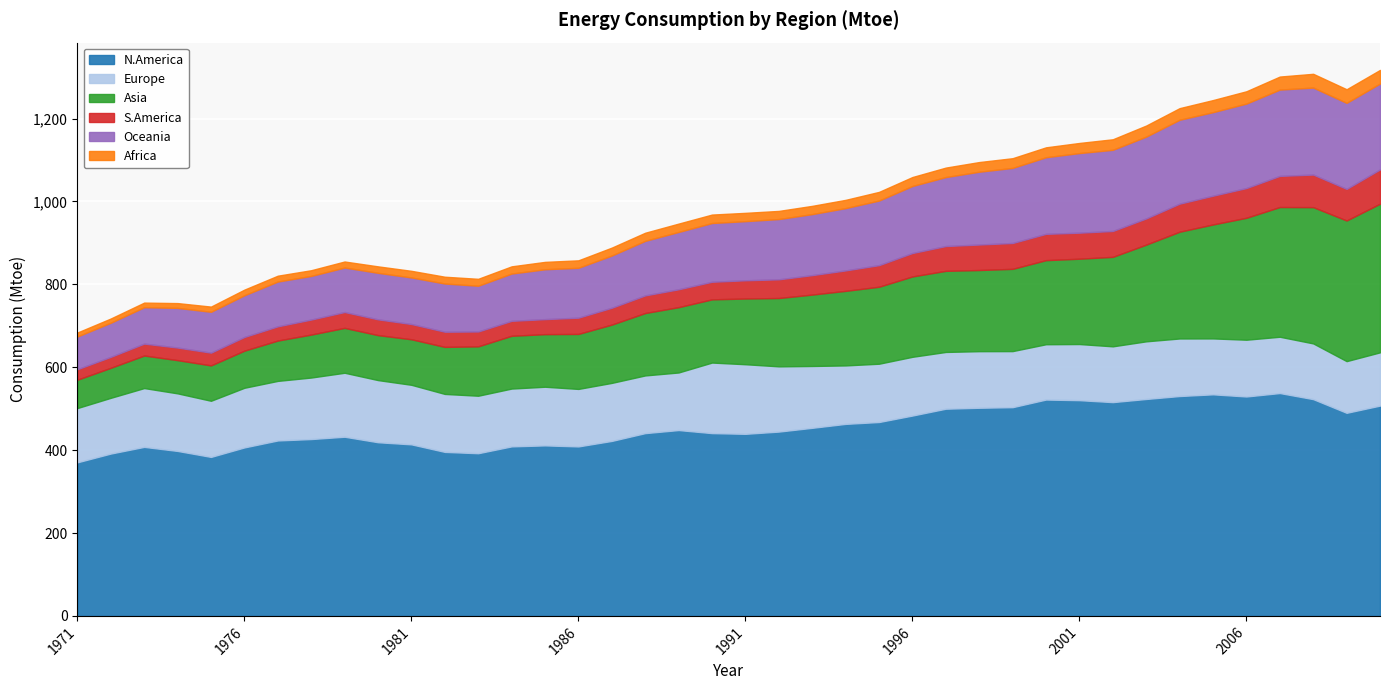

Is it true that Oceania equals 155.8 at 1995?

True